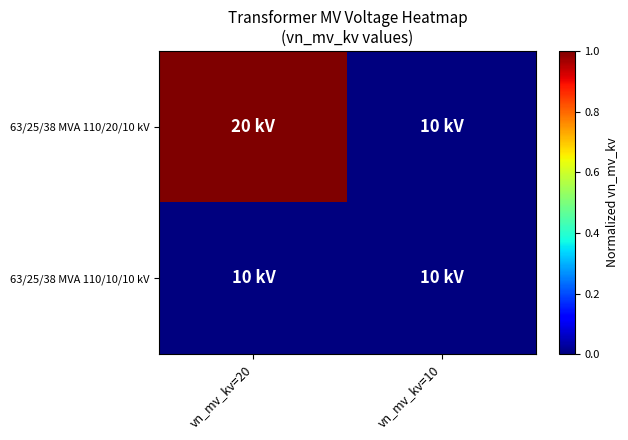

Rank the series at vn_mv_kv=20 from highest to lowest value.

63/25/38 MVA 110/20/10 kV, 63/25/38 MVA 110/10/10 kV